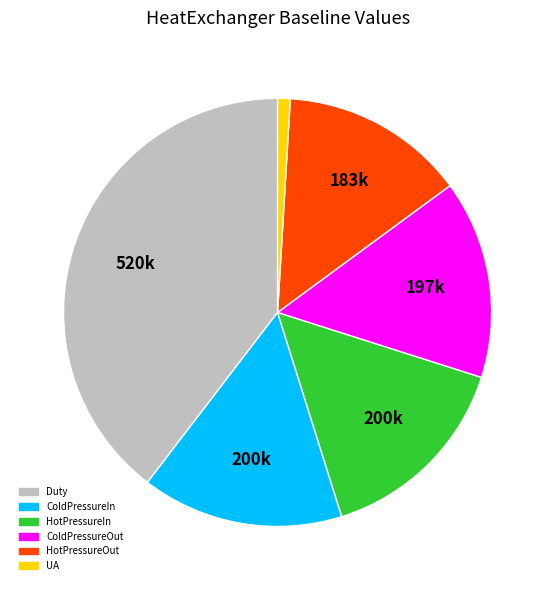

Approximately how many times larger is the value at HotPressureOut compared to ColdPressureIn?

0.9